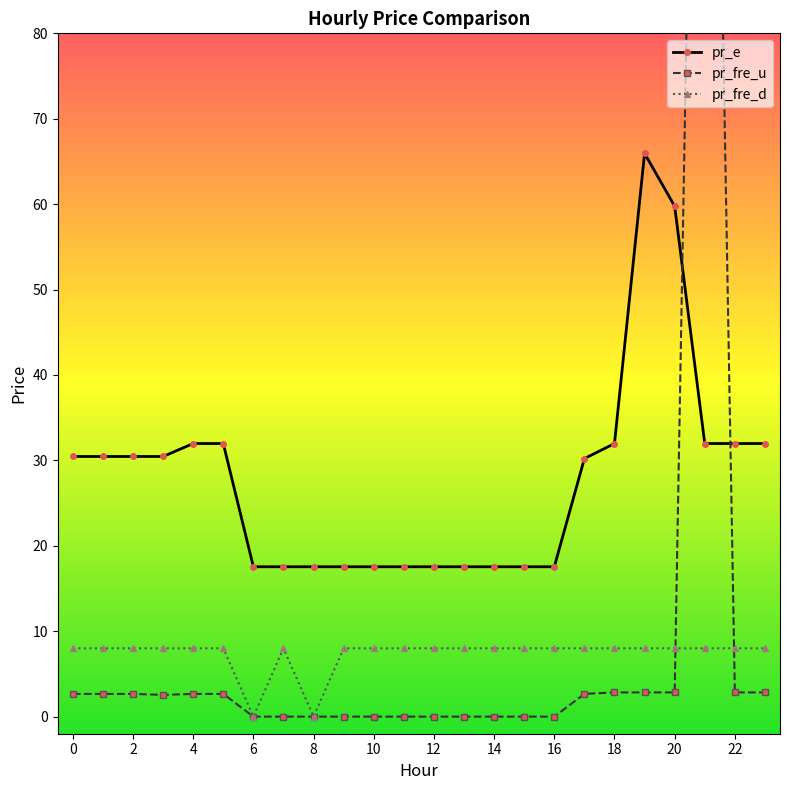

What is the label of the 17th point from the left?

16